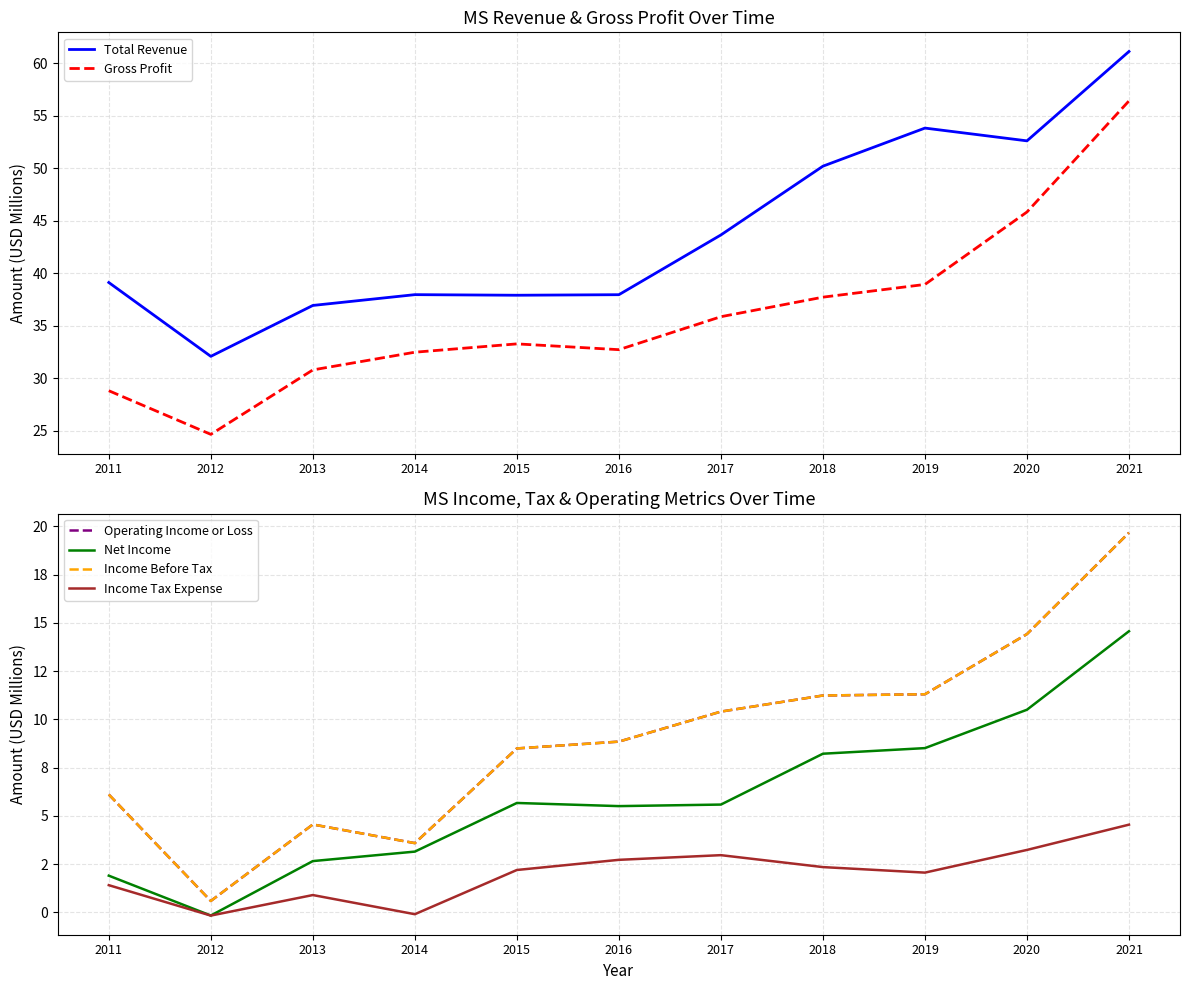

What is the value of the Income Tax Expense point at the 11th from the left?

4.5